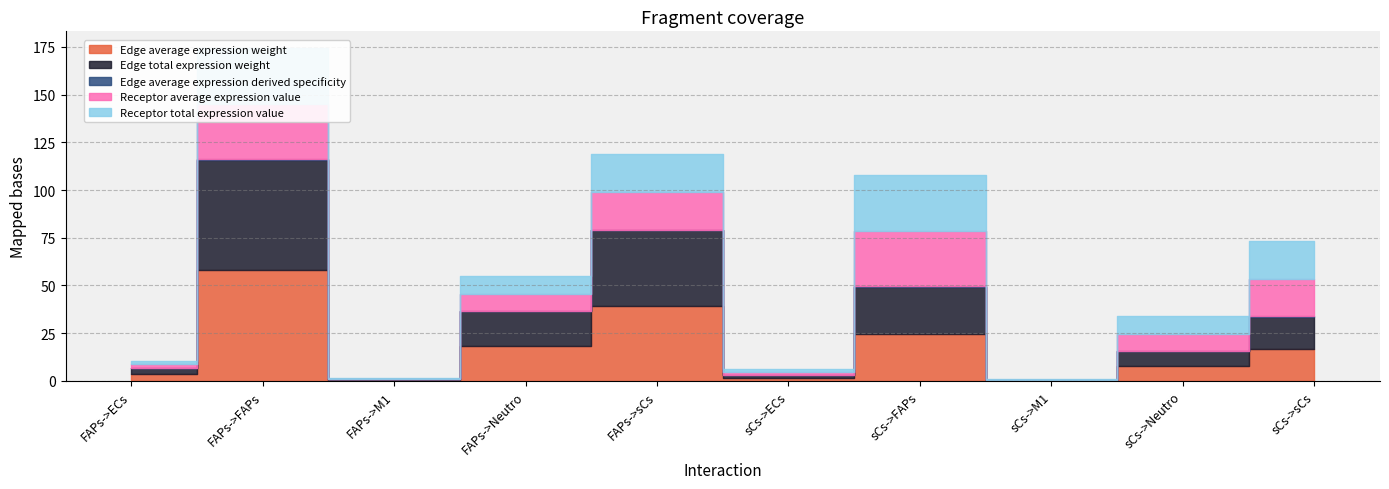

How many values in the Edge average expression weight series are below 16?

5